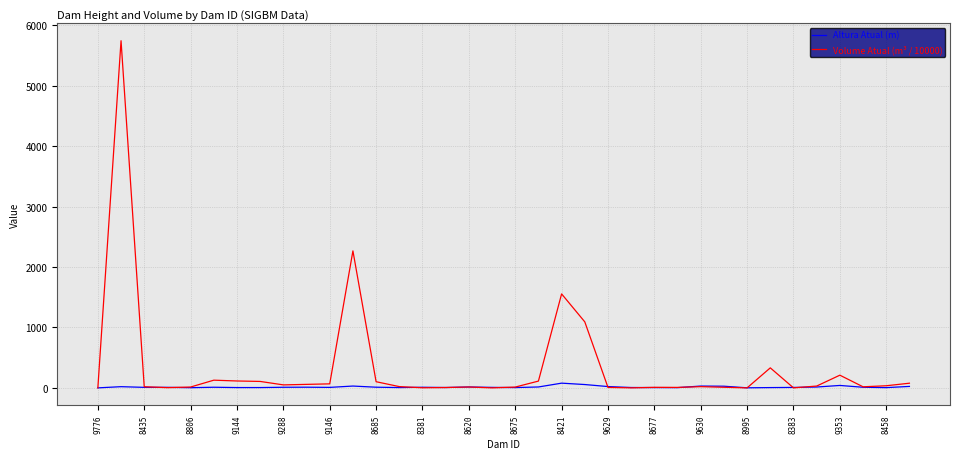

List the series in order of their overall mean, highest first.

Volume Atual (m³ / 10000), Altura Atual (m)